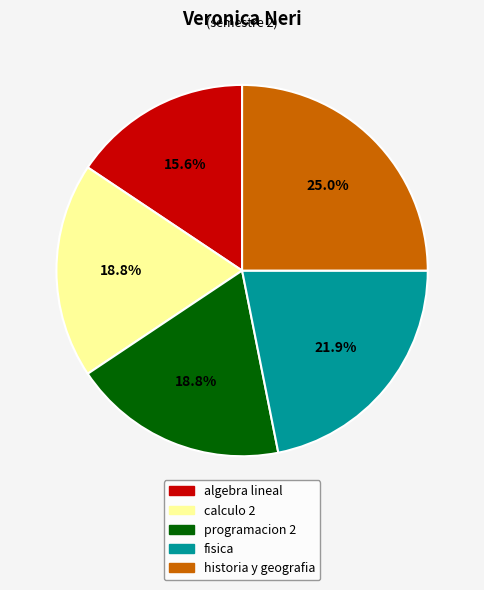

Do calculo 2 and algebra lineal together represent more than half of the pie?

No